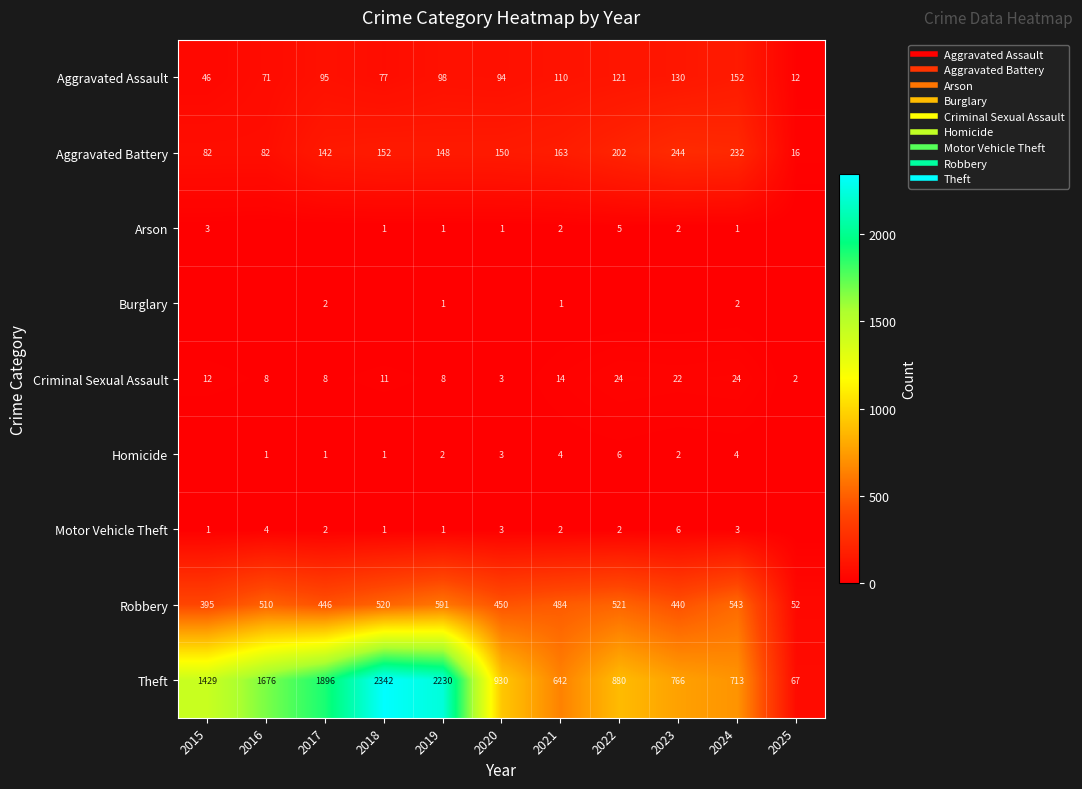

The value of Robbery at 2022 is 521. True or false?

True